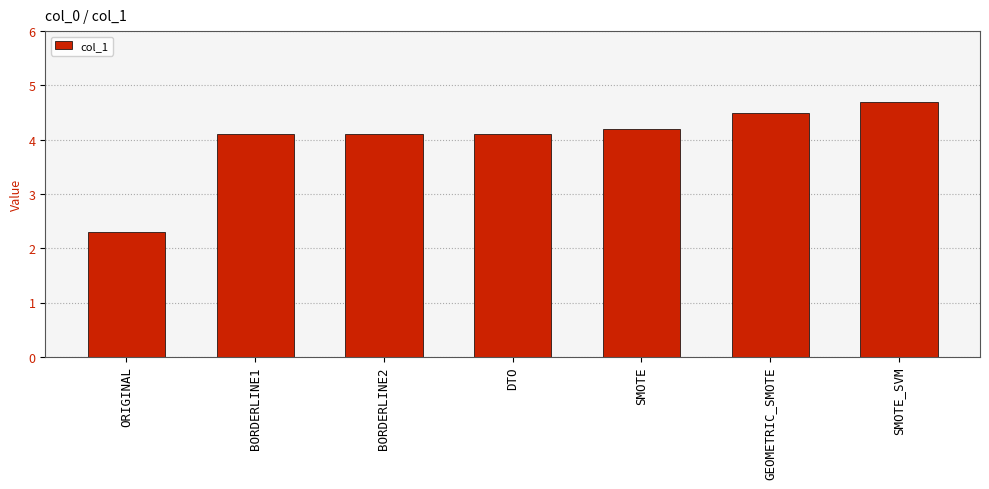

Reading left to right, extract all data points from this chart.

ORIGINAL=2.3	BORDERLINE1=4.1	BORDERLINE2=4.1	DTO=4.1	SMOTE=4.2	GEOMETRIC_SMOTE=4.5	SMOTE_SVM=4.7